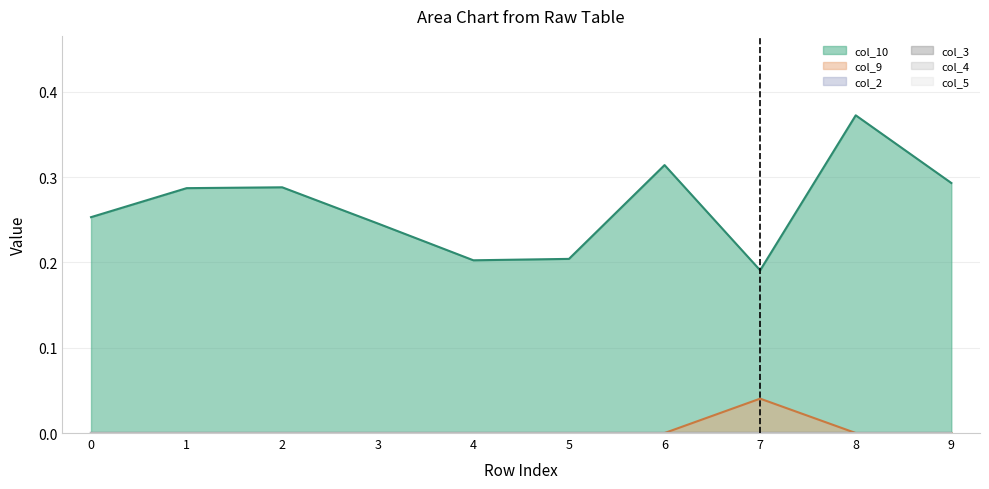

Reading left to right, transcribe all the data shown in this chart.

col_10 (line): 0=0.3	1=0.3	2=0.3	3=0.2	4=0.2	5=0.2	6=0.3	7=0.2	8=0.4	9=0.3
col_9 (line): 0=0.0	1=0.0	2=0.0	3=0.0	4=0.0	5=0.0	6=0.0	7=0.0	8=0.0	9=0.0
col_2 (line): 0=0.0	1=0.0	2=0.0	3=0.0	4=0.0	5=0.0	6=0.0	7=0.0	8=0.0	9=0.0
col_3 (line): 0=0.0	1=0.0	2=0.0	3=0.0	4=0.0	5=0.0	6=0.0	7=0.0	8=0.0	9=0.0
col_4 (line): 0=0.0	1=0.0	2=0.0	3=0.0	4=0.0	5=0.0	6=0.0	7=0.0	8=0.0	9=0.0
col_5 (line): 0=0.0	1=0.0	2=0.0	3=0.0	4=0.0	5=0.0	6=0.0	7=0.0	8=0.0	9=0.0